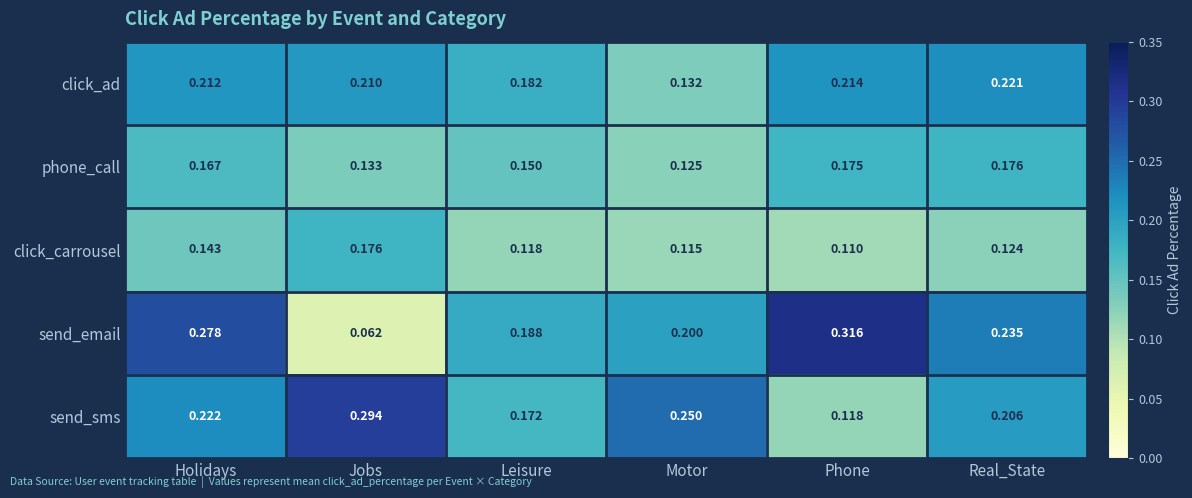

Rank the categories by send_email value from lowest to highest.

Jobs, Leisure, Motor, Real_State, Holidays, Phone